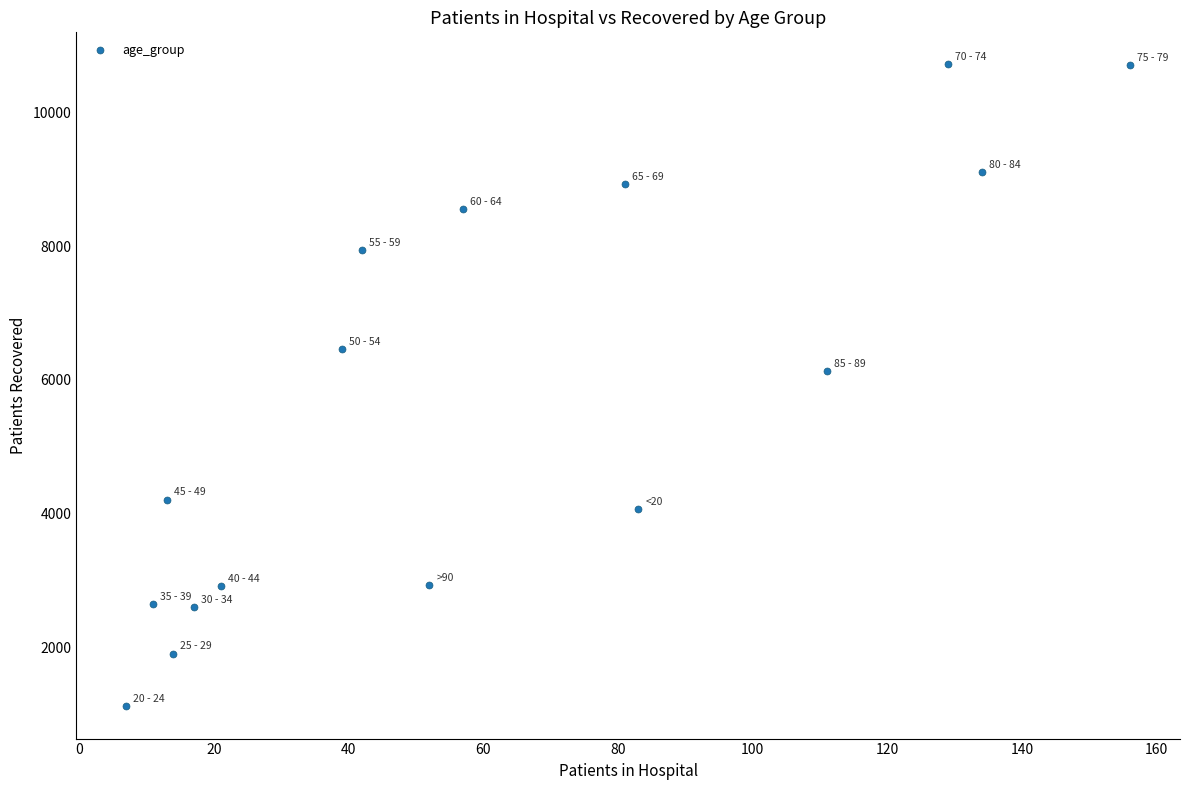

What Y value in the scatter plot is closest to 5916?

6131